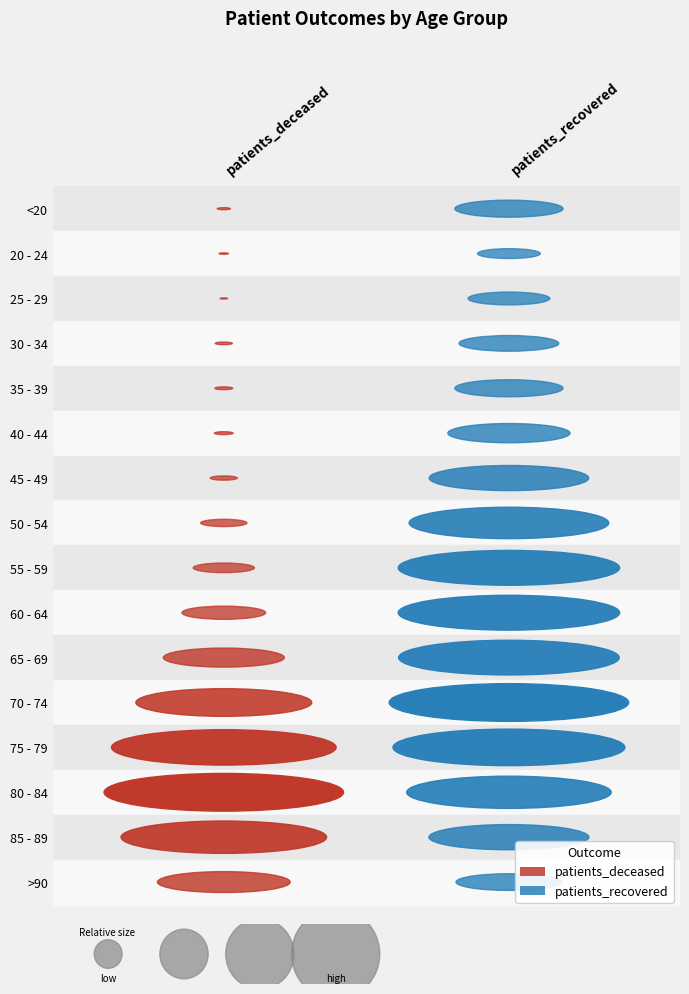

What value does the 50 - 54 series have at 1, to the nearest 100?

4300